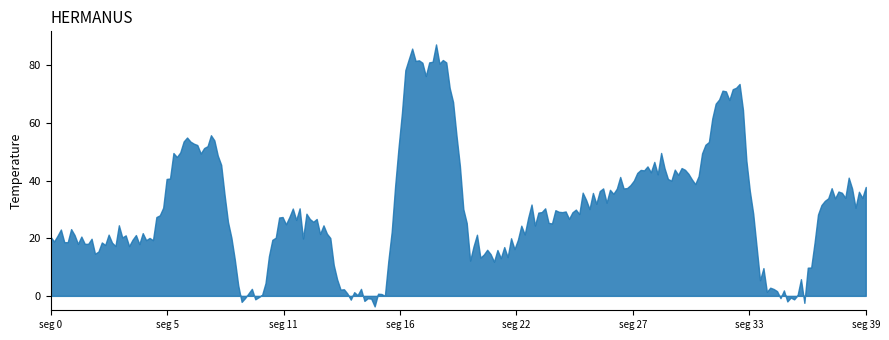

What is the smallest value displayed?

-3.7